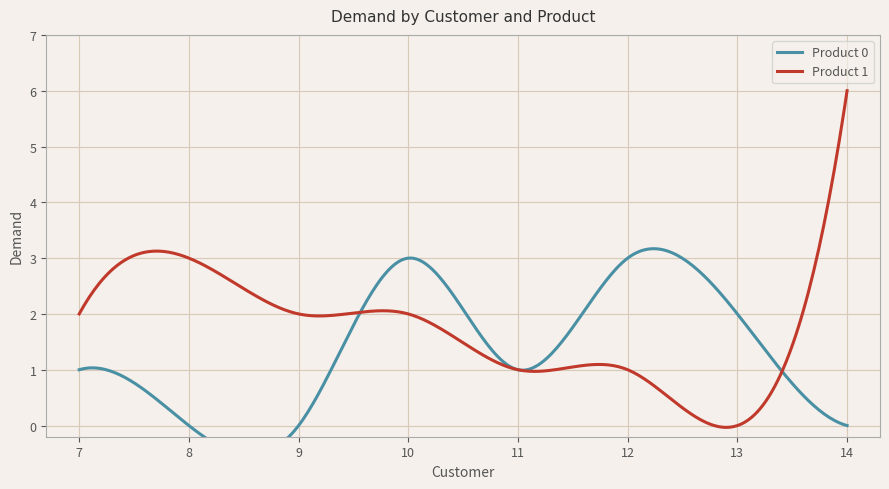

What is the sum of all Product 1 values?

525.1